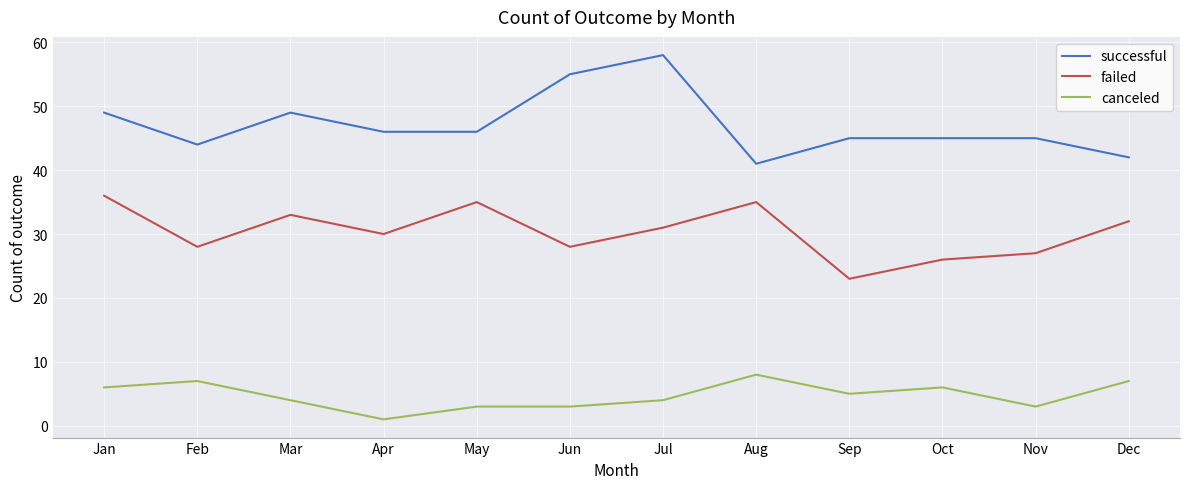

Rank the series by their average value, from lowest to highest.

canceled, failed, successful